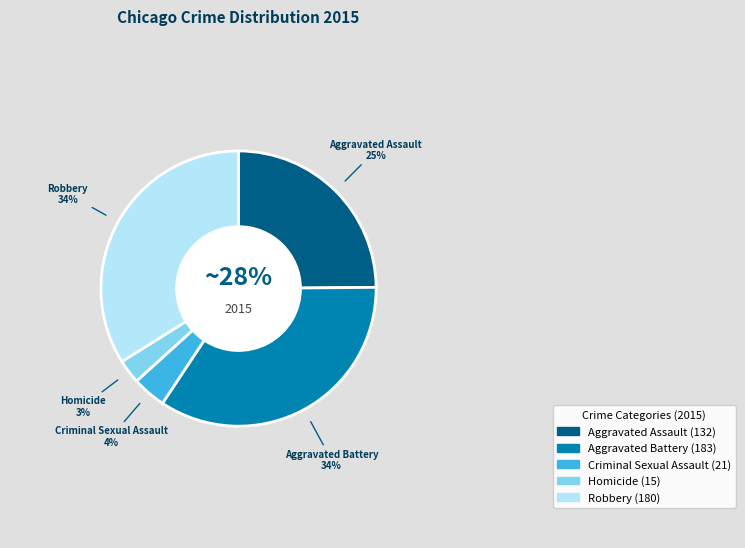

Is it true that Robbery is 25% of the pie?

False